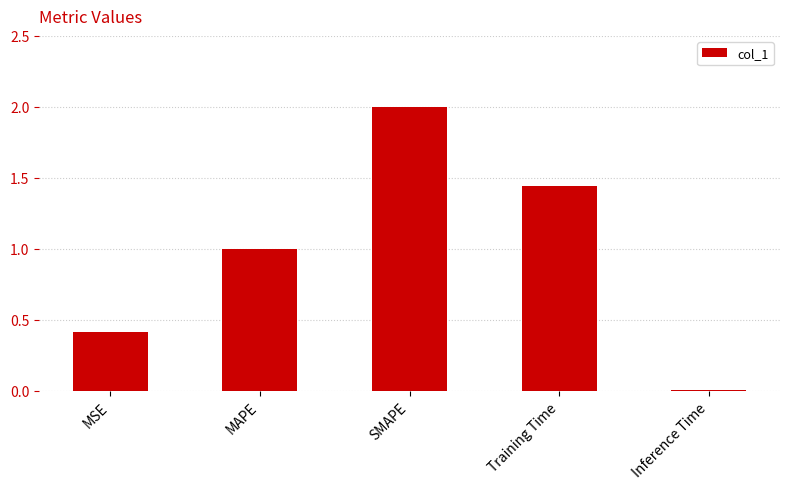

What position from the right is SMAPE?

3